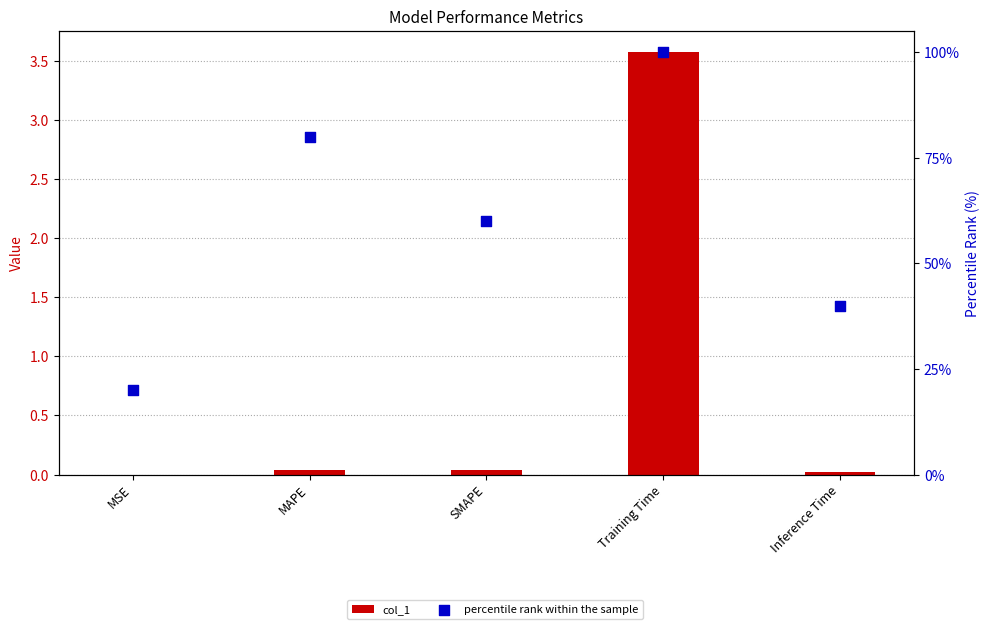

Which series has the largest total across all categories?

percentile rank within the sample